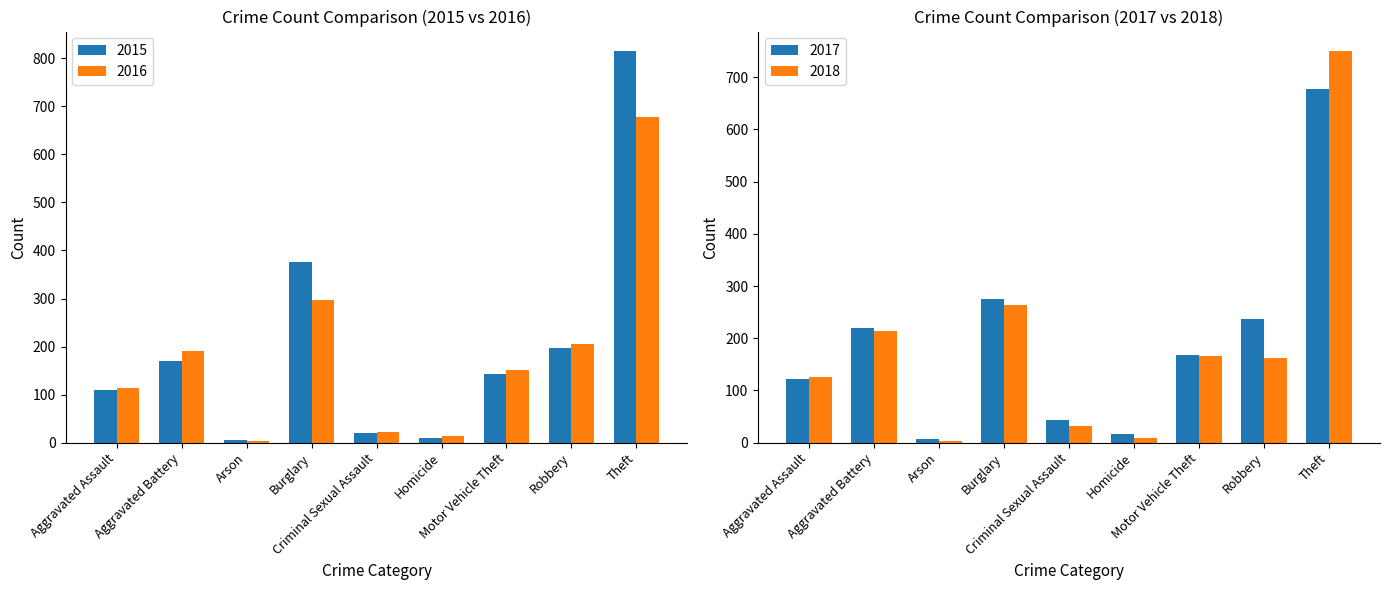

What is the difference between the maximum and minimum values in the 2015 series?

810